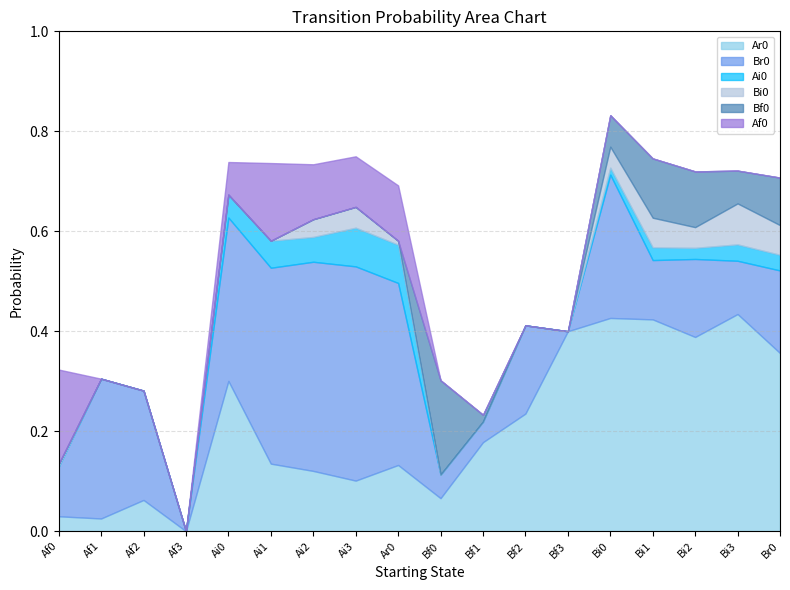

What position from the left is Af2?

3